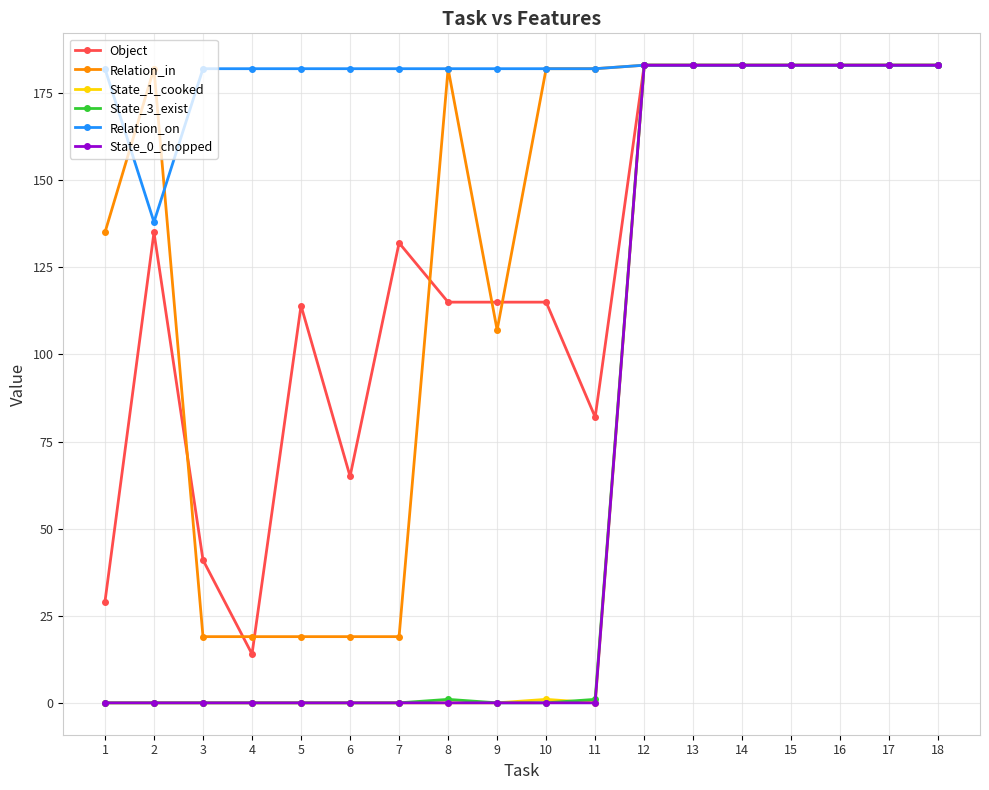

What is the difference between the maximum and second lowest values in the Object series?

154